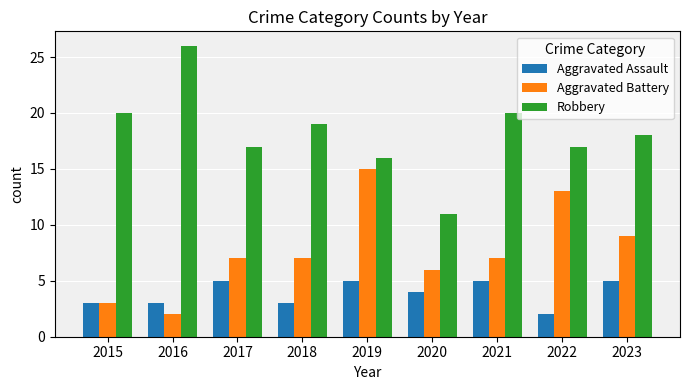

How many series are shown in this chart?

3